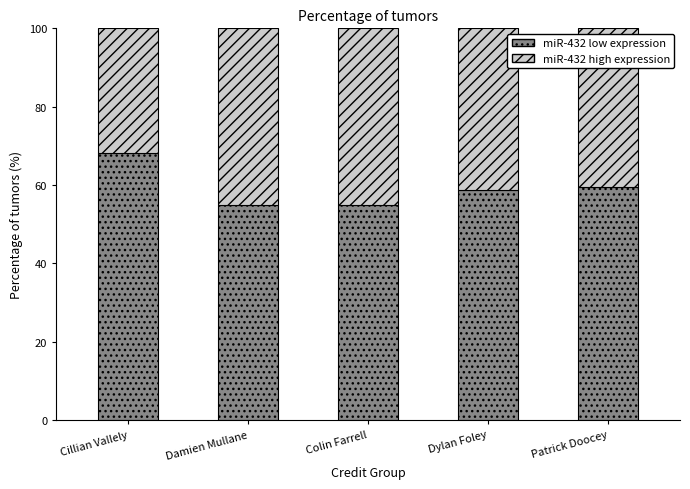

Does the chart contain any negative values?

No